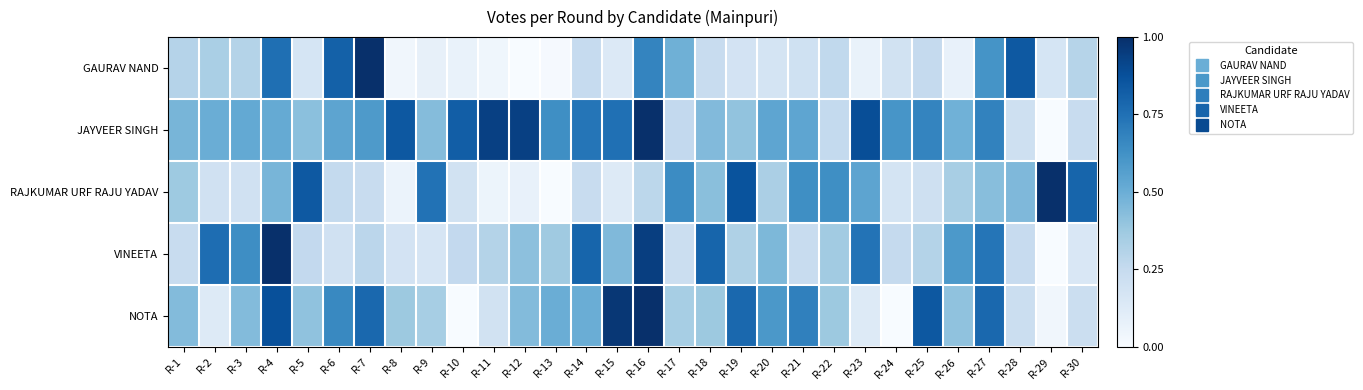

Which series changed the most between R-10 and R-16?

NOTA